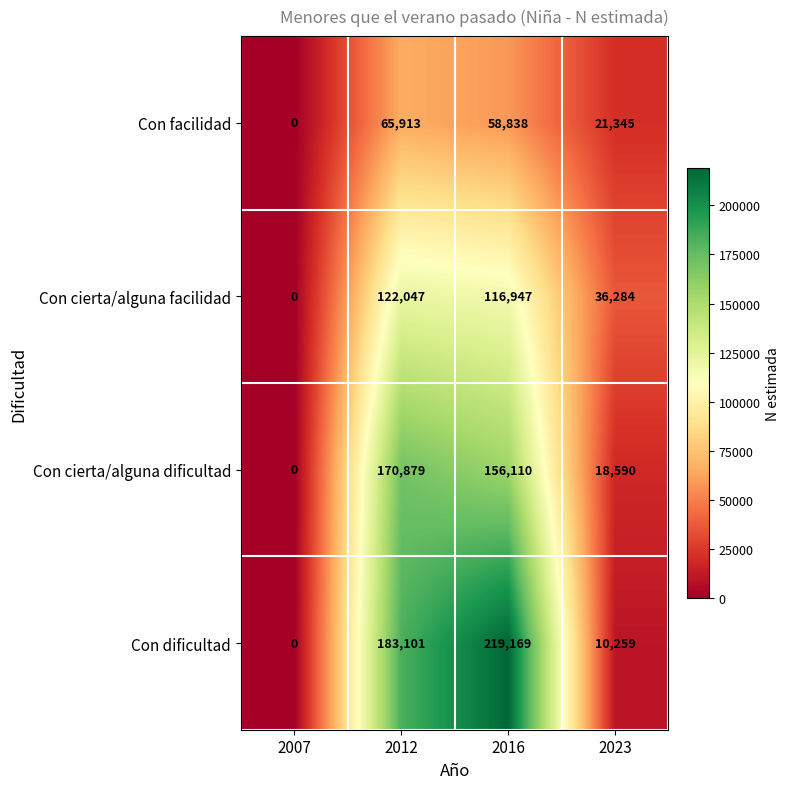

At which category is the sum across all series the highest?

2016